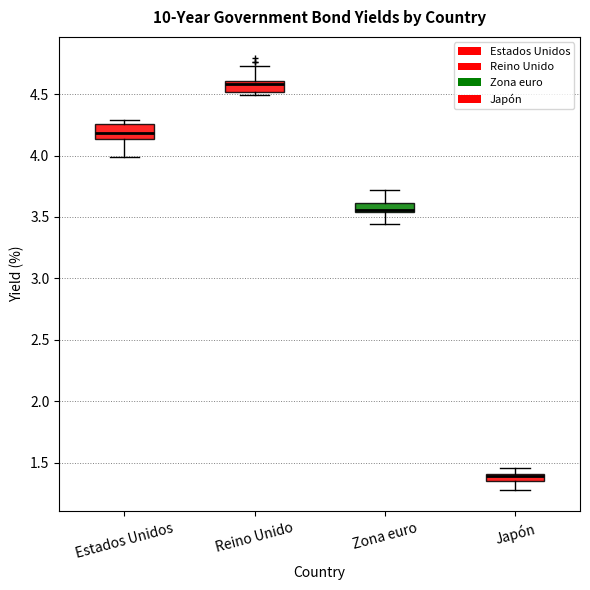

Where is the upper edge of the box for Japón on the y-axis? The values are not printed on the chart, so give them approximately, as read against the axis.

1.40